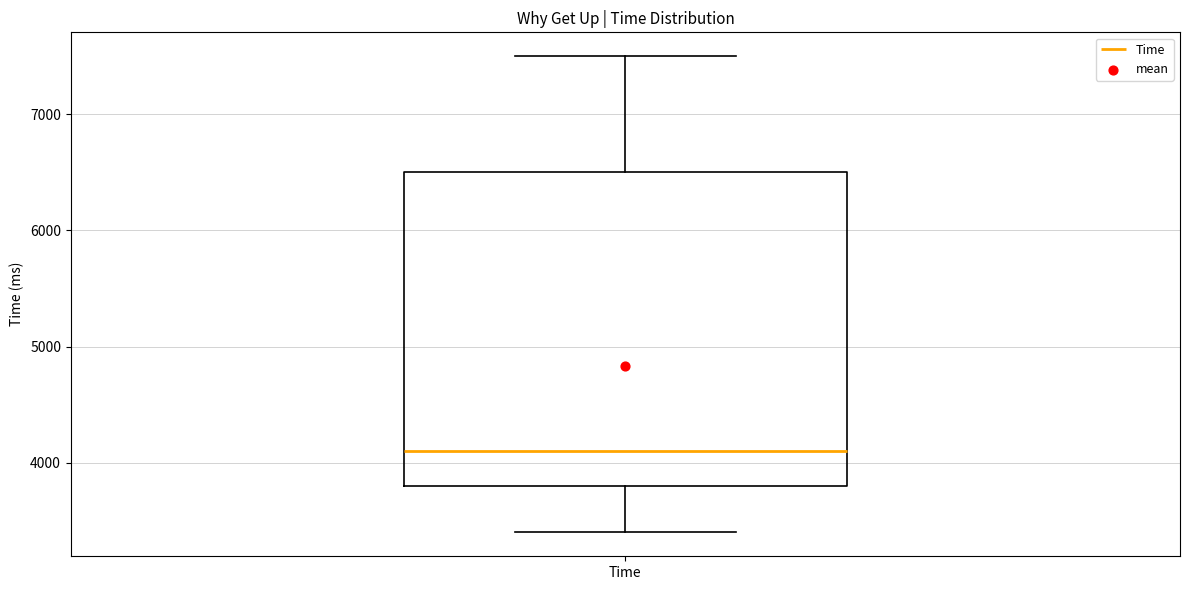

Transcribe this box plot: give where the median line is, the range the box spans, and where the two whiskers end, as read against the y-axis. The values are not printed on the chart, so give them approximately, as read against the axis.

median 4100, box 3800 to 6500, whiskers 3400 to 7500